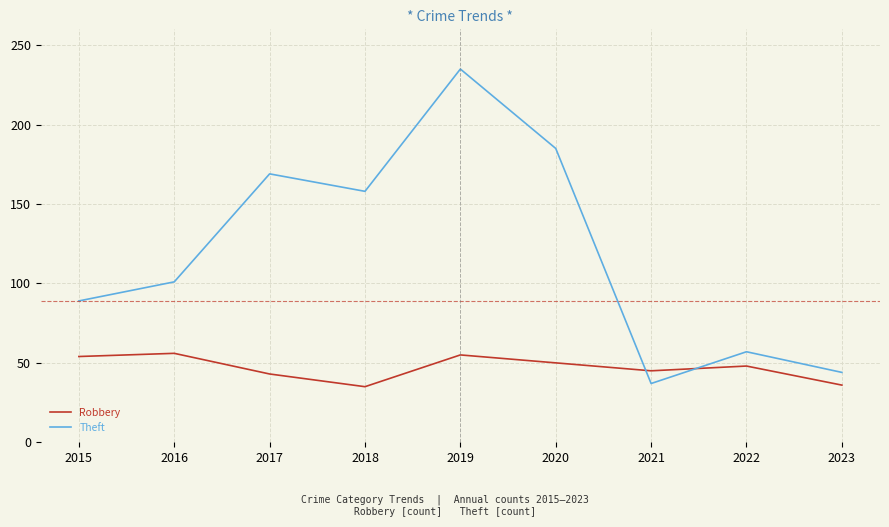

What is the approximate value of Robbery at 2018?

35